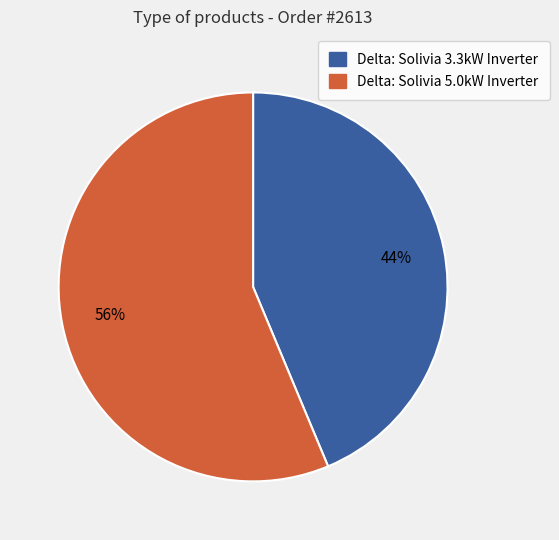

What percentage is the Delta: Solivia 3.3kW Inverter slice, to the nearest percent?

44%